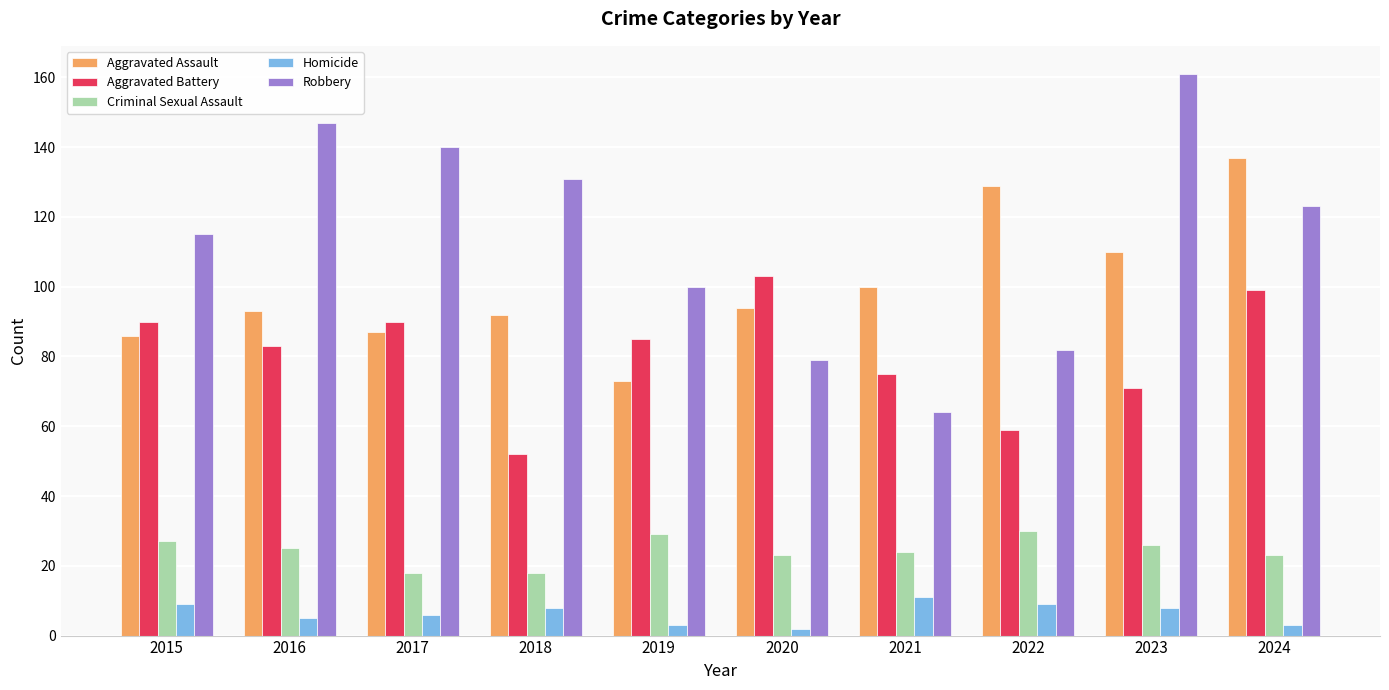

Which category has the lowest value in the Robbery series?

2021